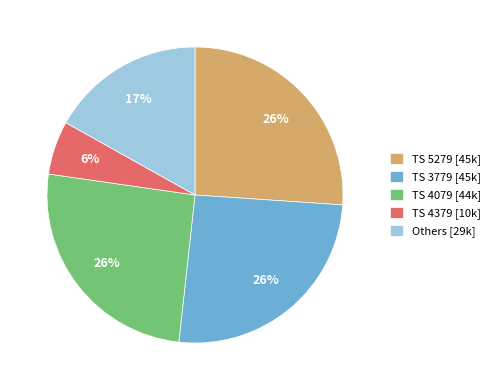

Is there a majority slice in this chart?

No